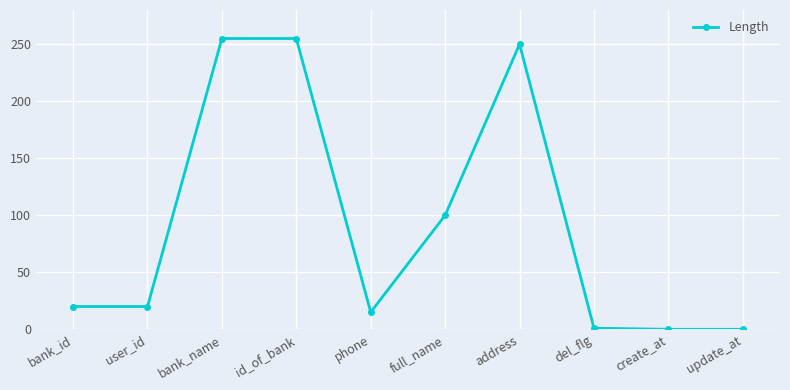

What is the value of the 5th point from the left?

15